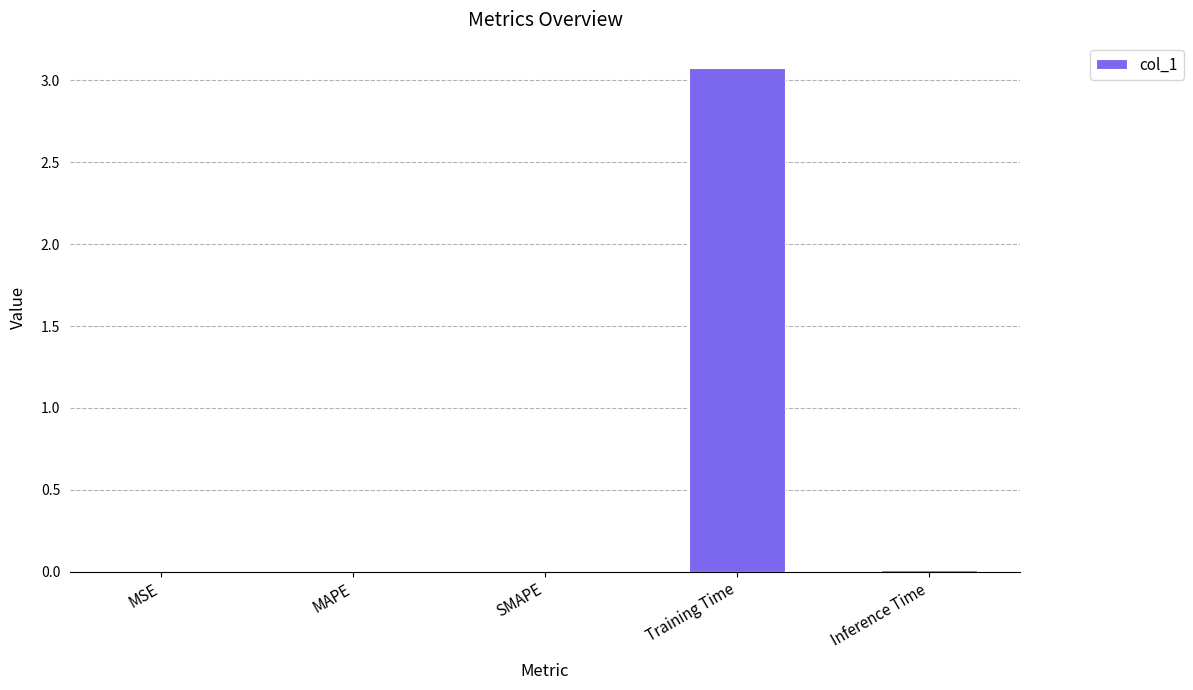

What is the average value?

0.6